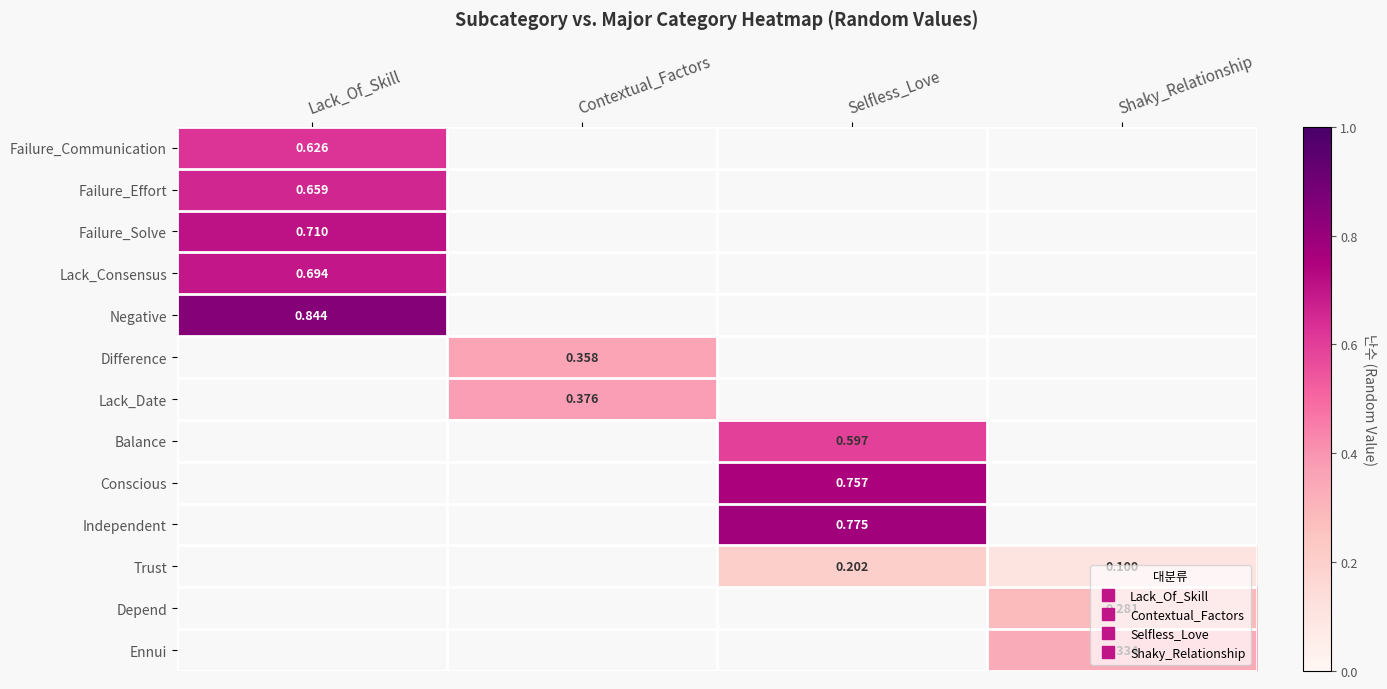

How many values in Negative are above zero?

1